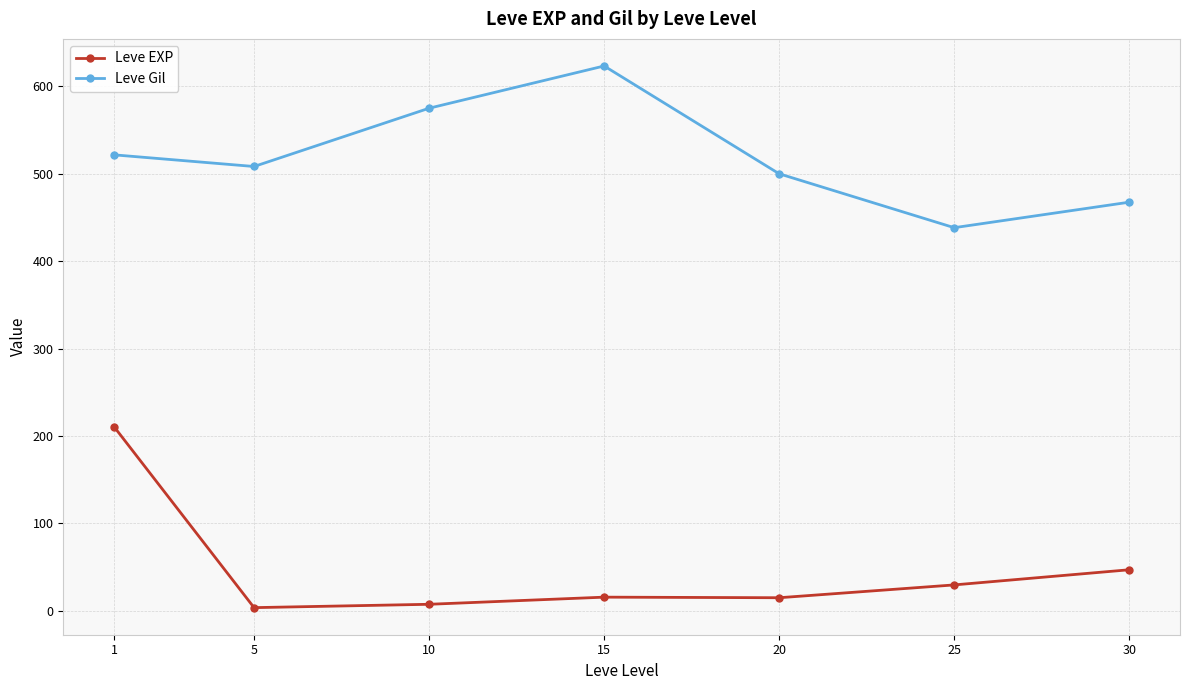

True or false: Leve EXP and Leve Gil intersect in this chart.

False